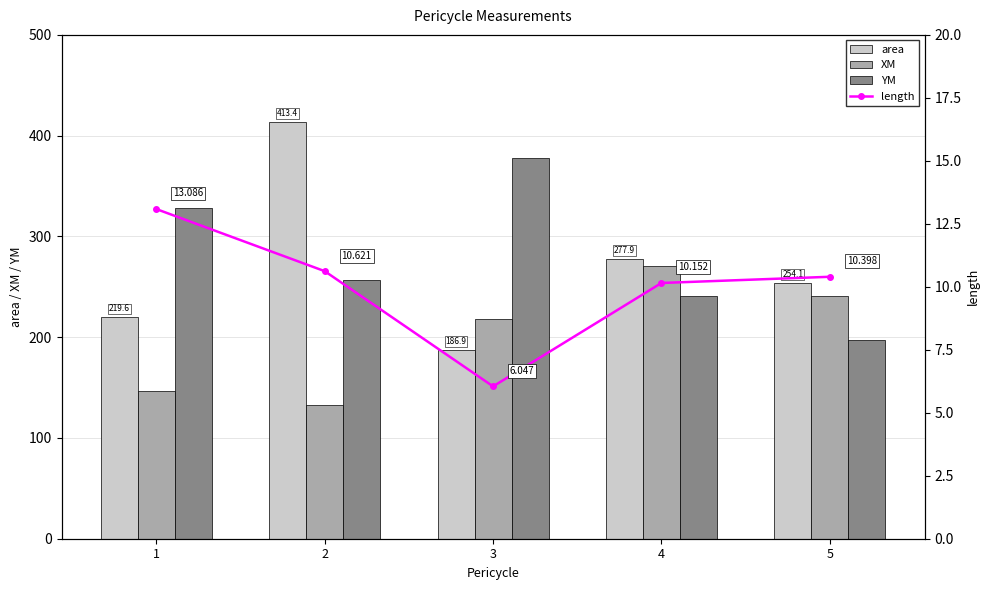

What is the spread (max minus min) of values at 3?

371.7